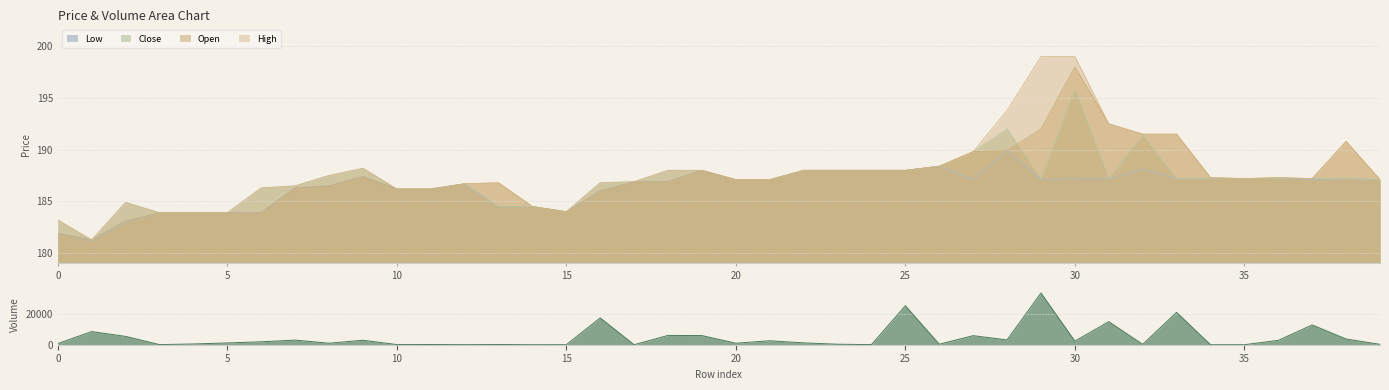

Which series has the largest range (max minus min)?

volume